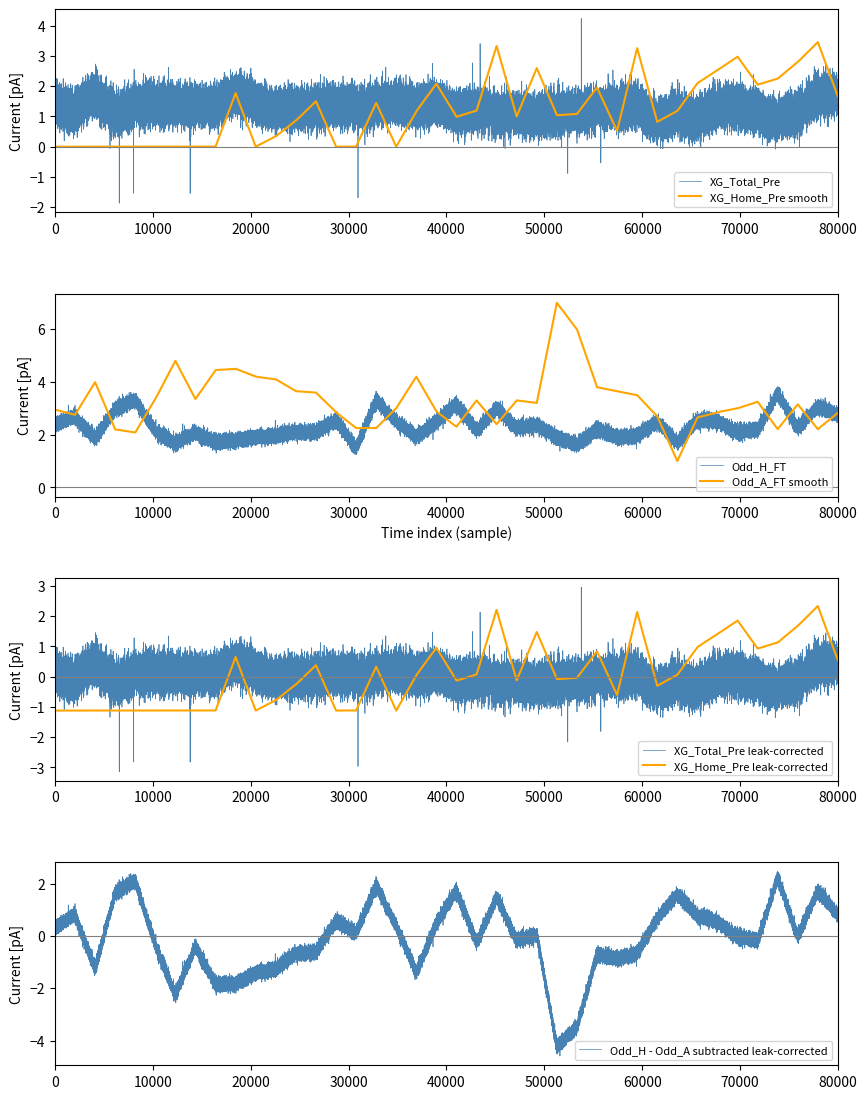

The value of XG_Total_Pre at 36 is 0.7. True or false?

False